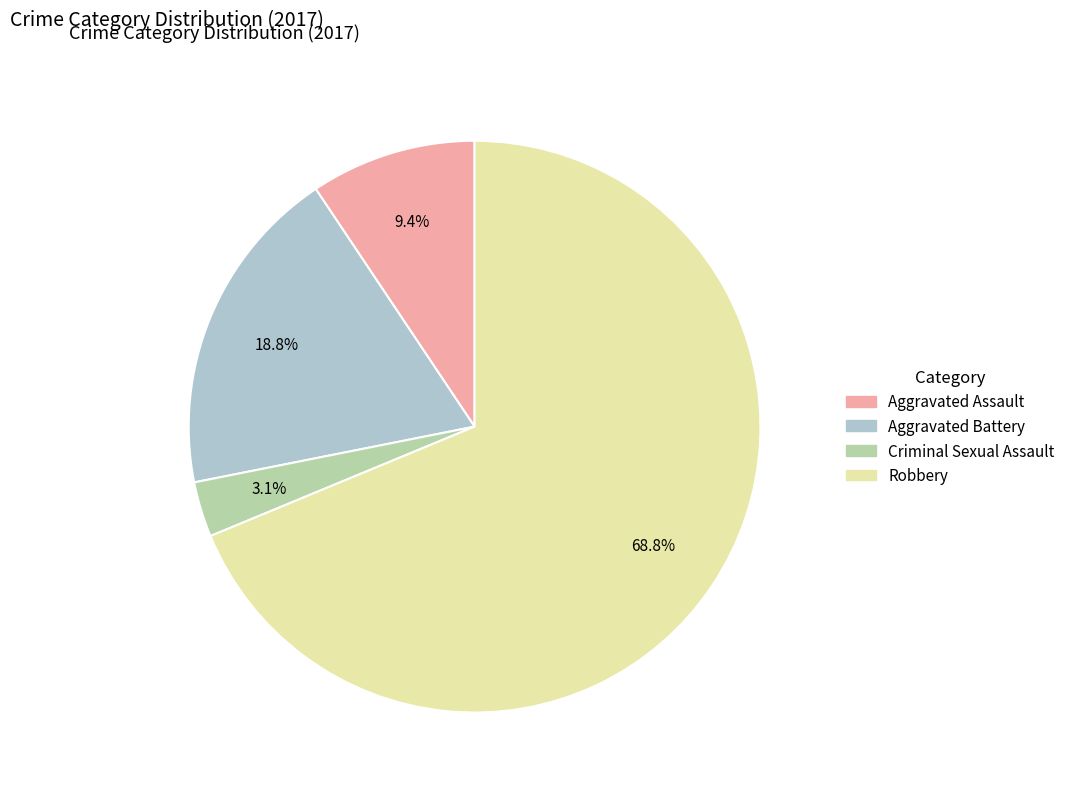

How many slices are in this pie chart?

4